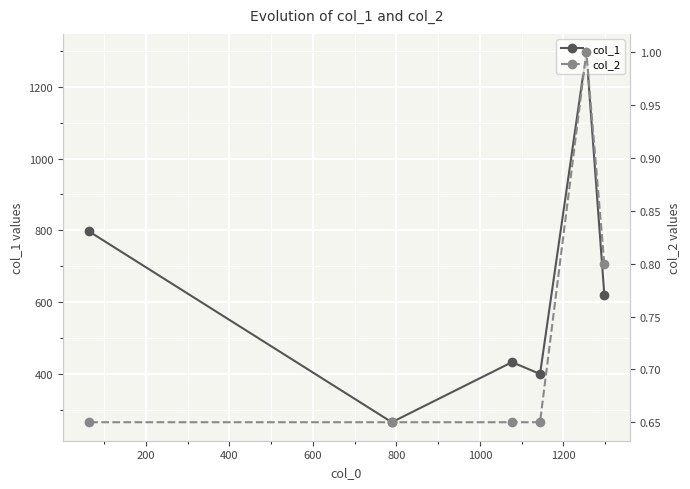

What is the value of the col_1 point at the 1st from the left?

798